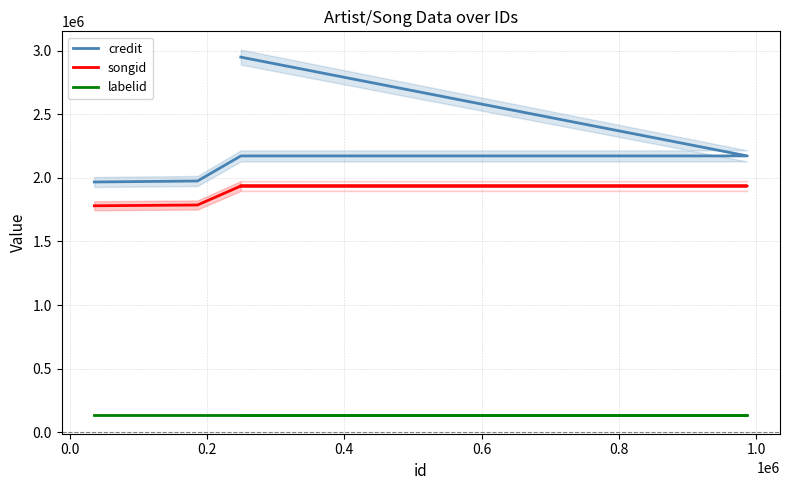

List the series in order of their peak value, highest first.

credit, songid, labelid